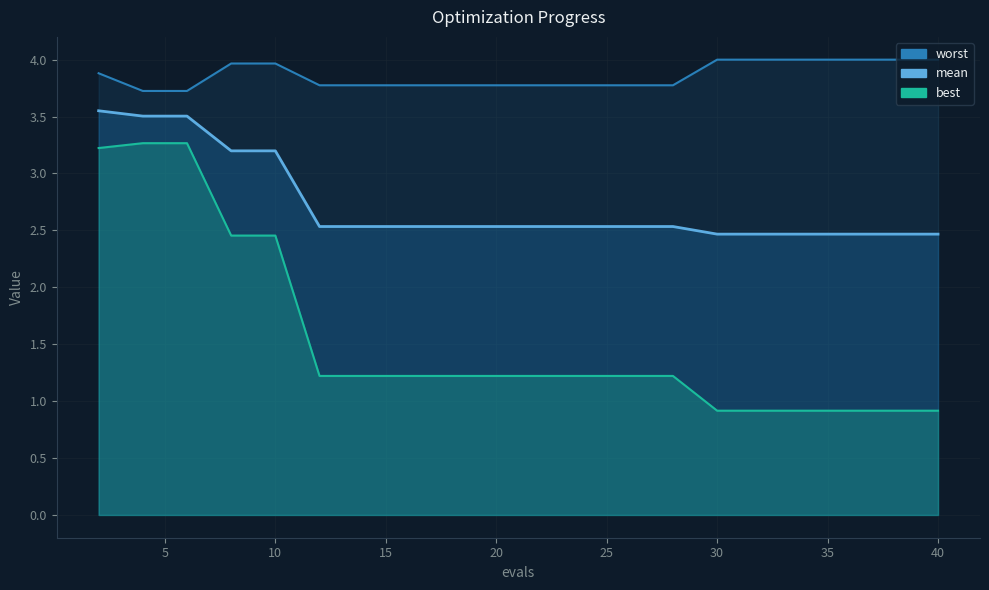

Rank the series by their maximum value, from highest to lowest.

worst, mean, best